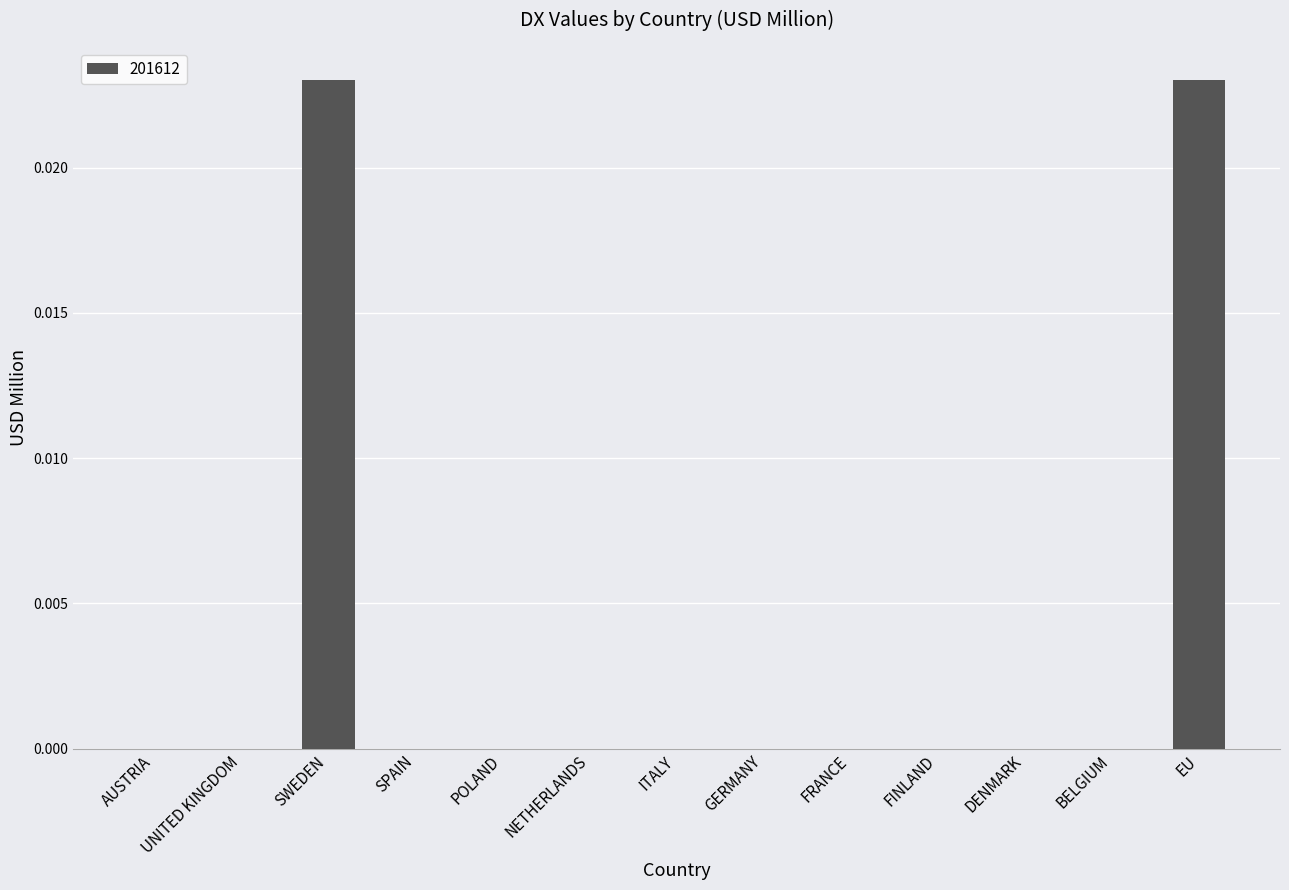

True or false: the data shows 0.0 at NETHERLANDS.

True